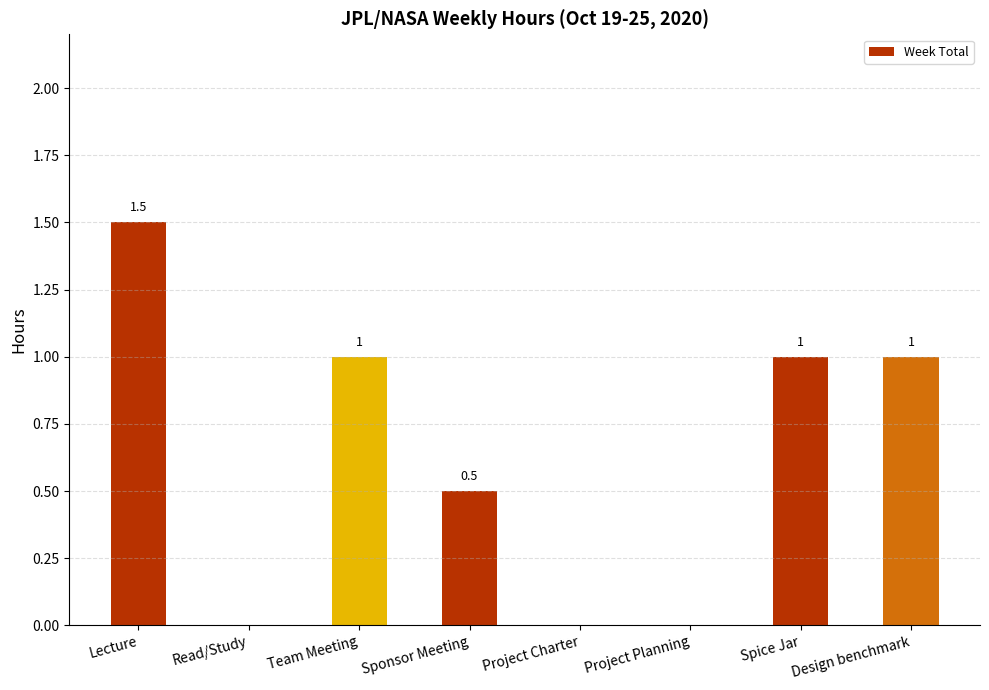

What value does the data have at Sponsor Meeting?

0.5